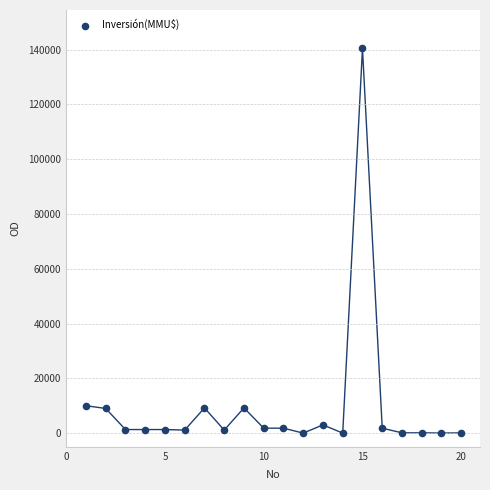

What is the range of Y values (max minus min)?

140400